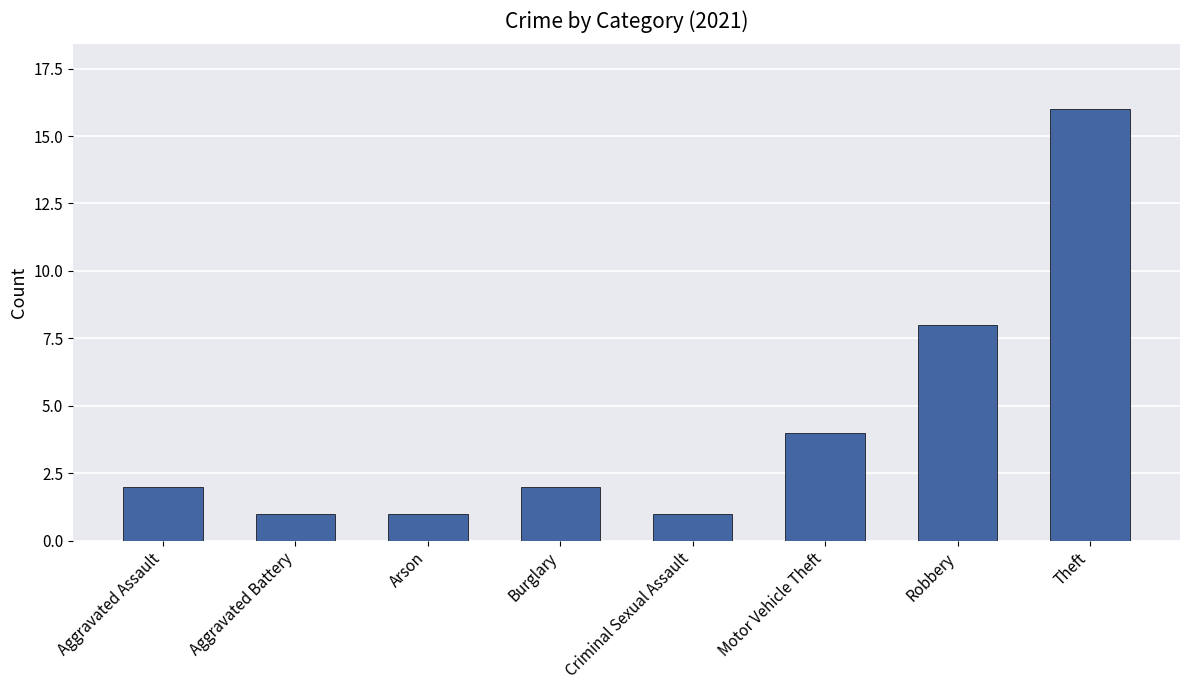

Reading right to left, extract all data points from this chart.

Theft=16	Robbery=8	Motor Vehicle Theft=4	Criminal Sexual Assault=1	Burglary=2	Arson=1	Aggravated Battery=1	Aggravated Assault=2